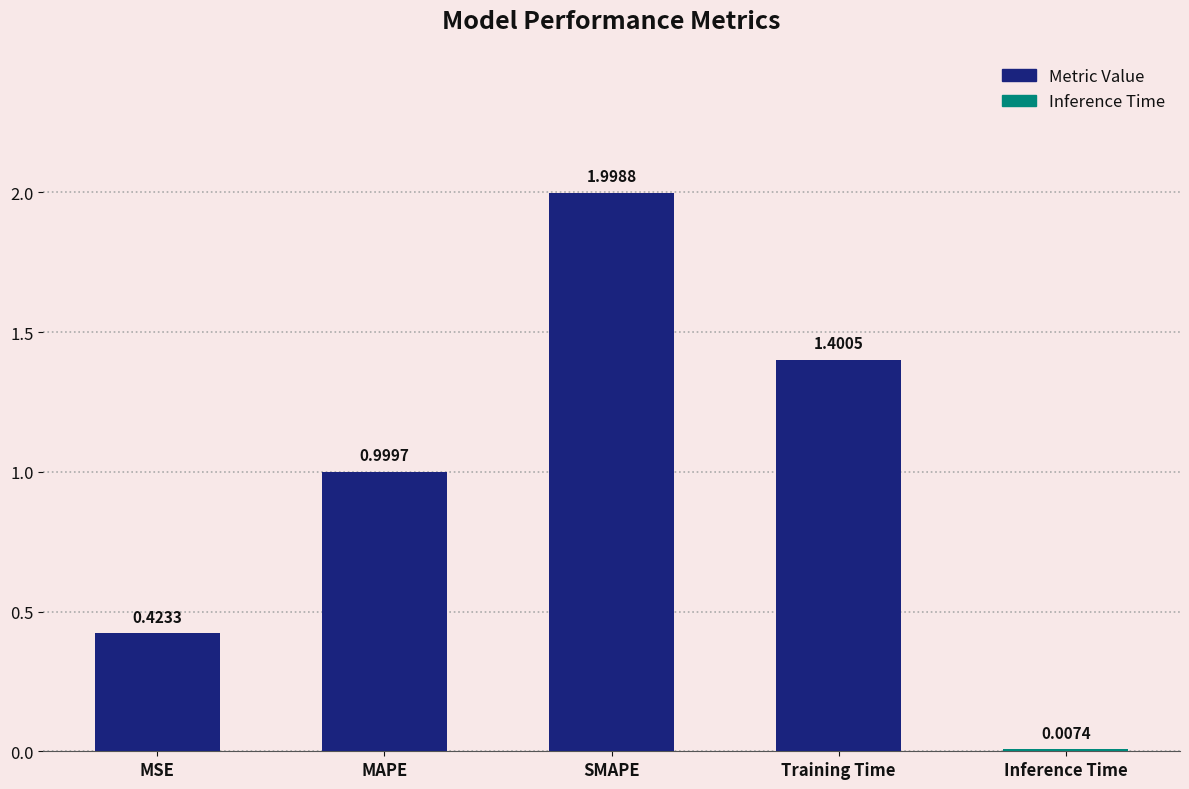

At which category does the chart reach its peak across all series?

SMAPE